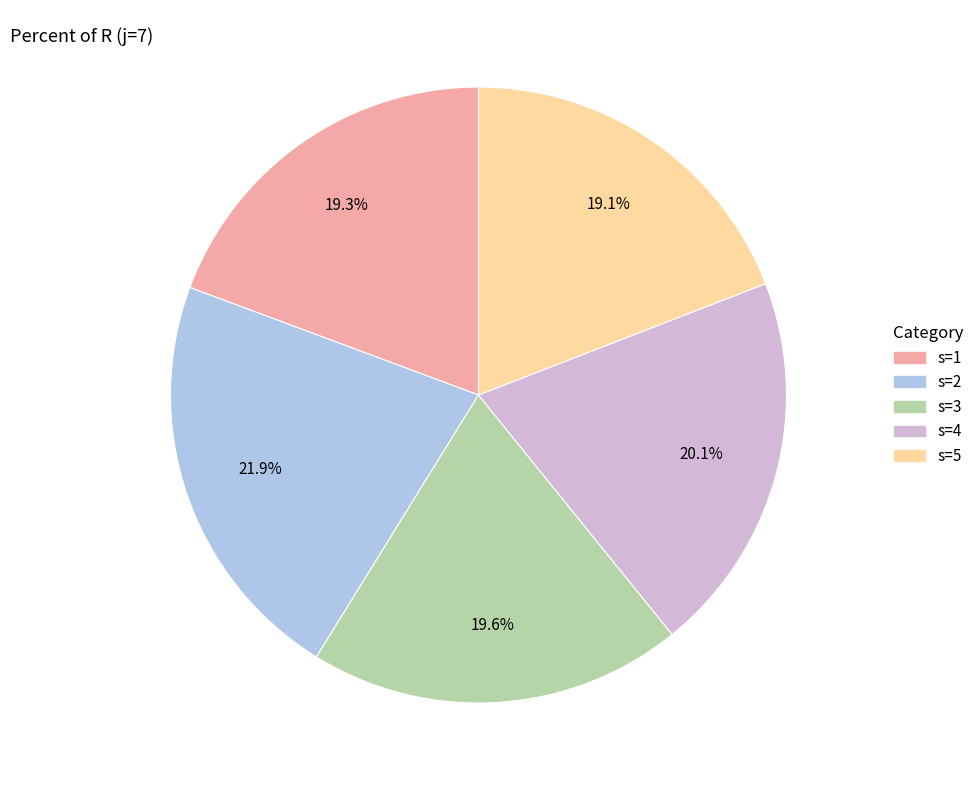

To the nearest percent, what is the difference between the largest and smallest slice percentages?

3%